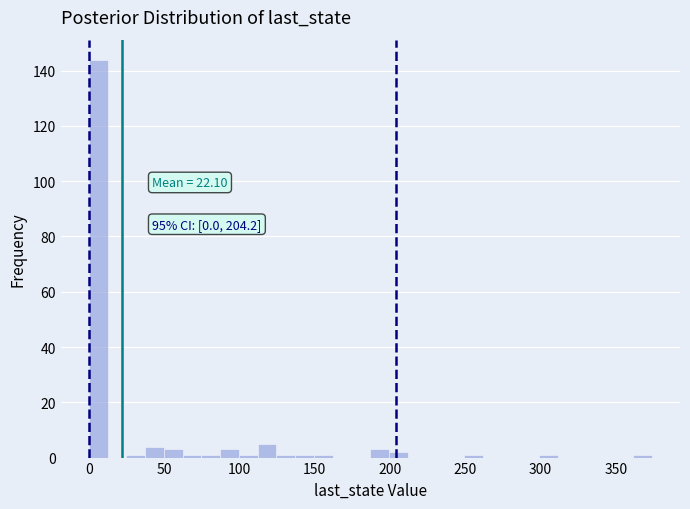

Read against the x-axis, roughly where is the centre of the tallest bar?

5